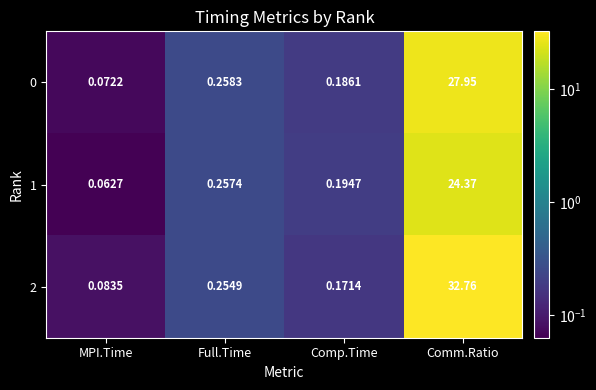

Where is 0 nearest to the value 14?

Full.Time